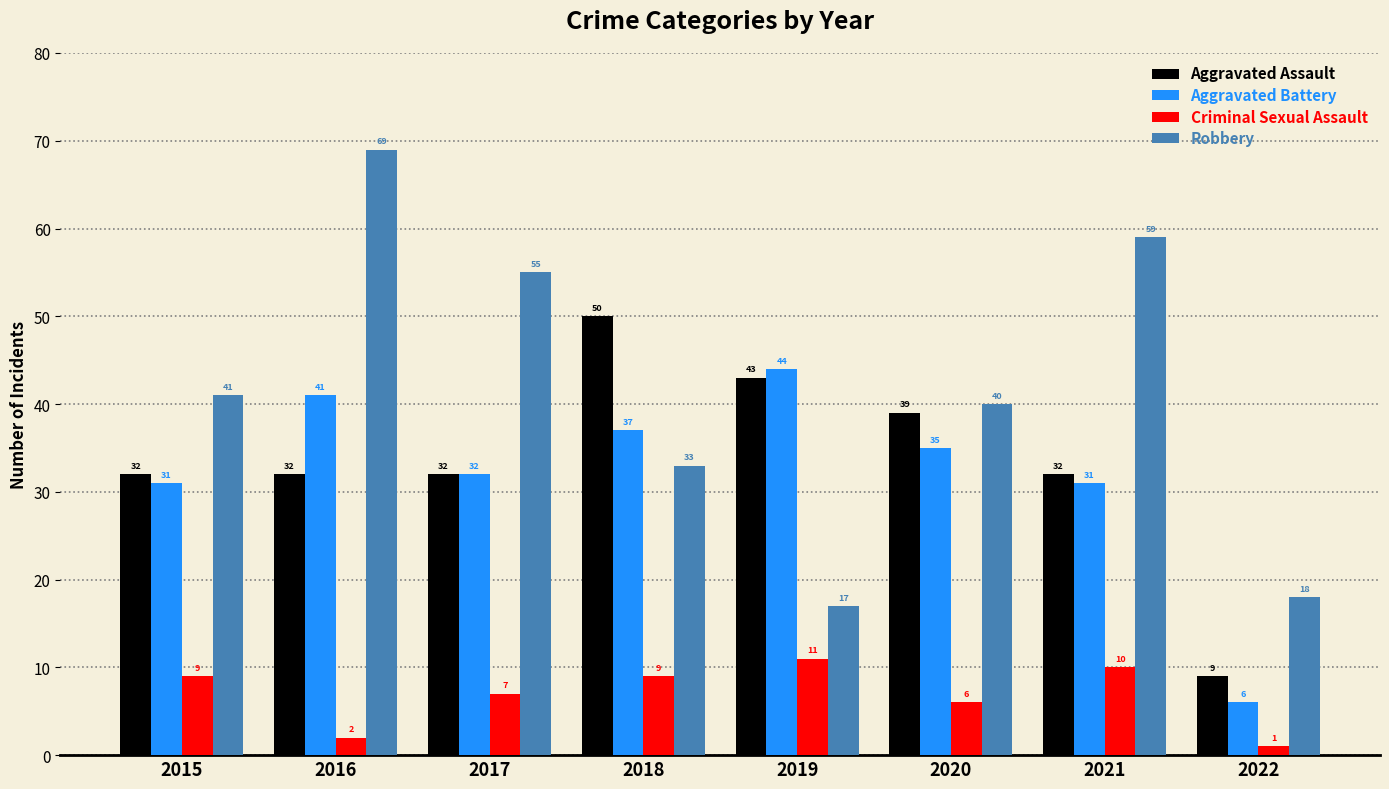

Which label corresponds to the largest value in the chart?

2016